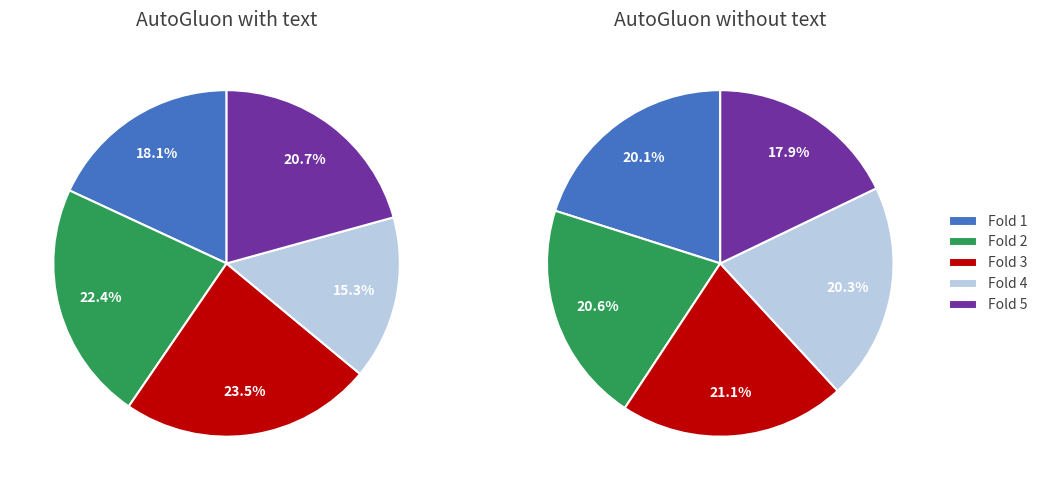

To the nearest percent, what percentage of the pie is Fold 4?

15%